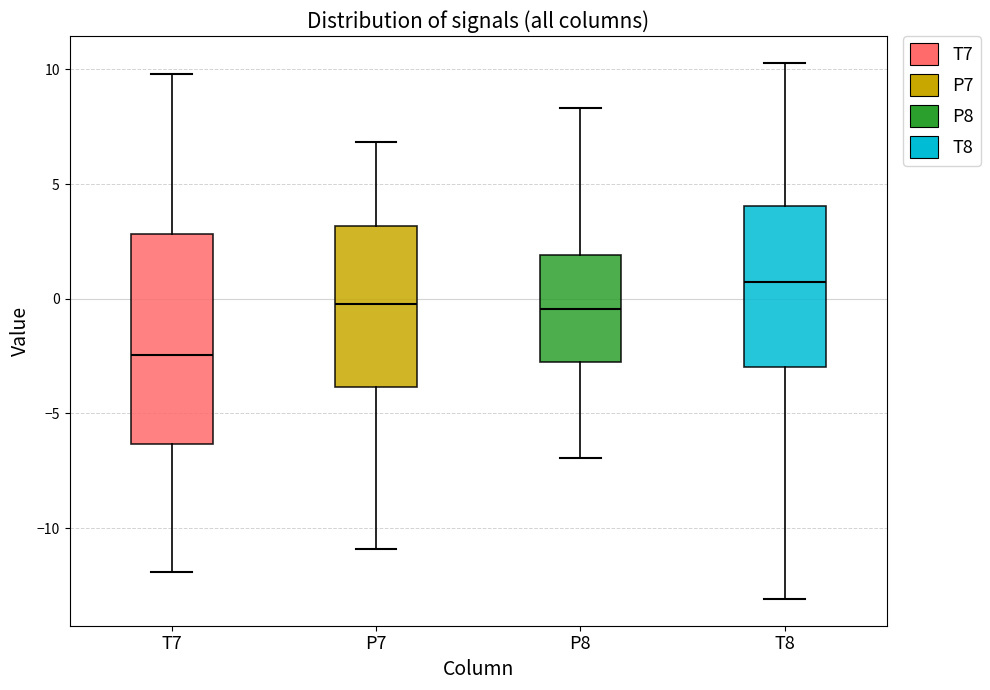

Which box is the tallest, from its lower edge to its upper edge?

T7